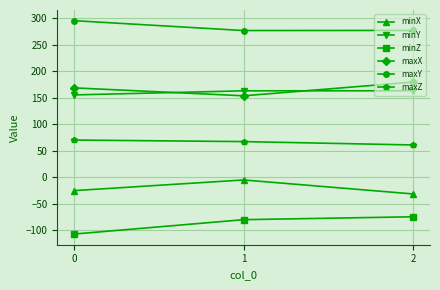

What is the difference between the maximum and minimum values in the maxX series?

25.9